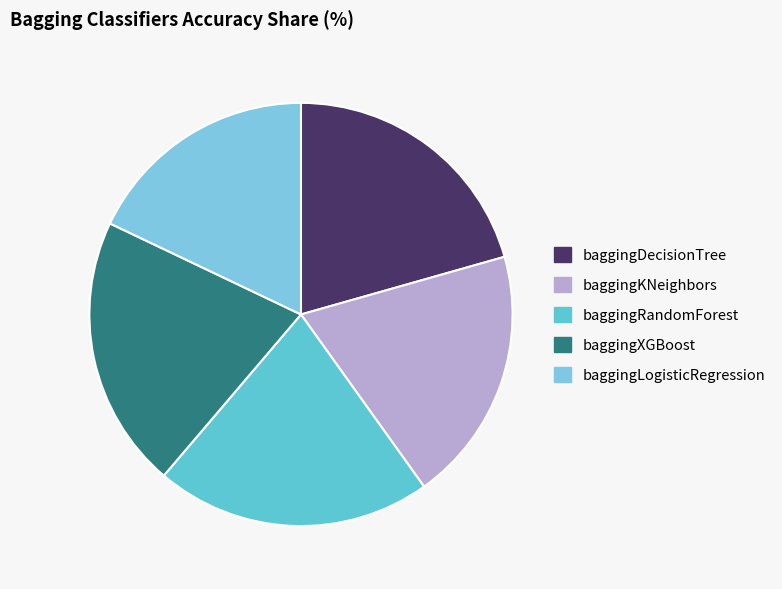

To the nearest percent, what portion does baggingKNeighbors represent?

20%